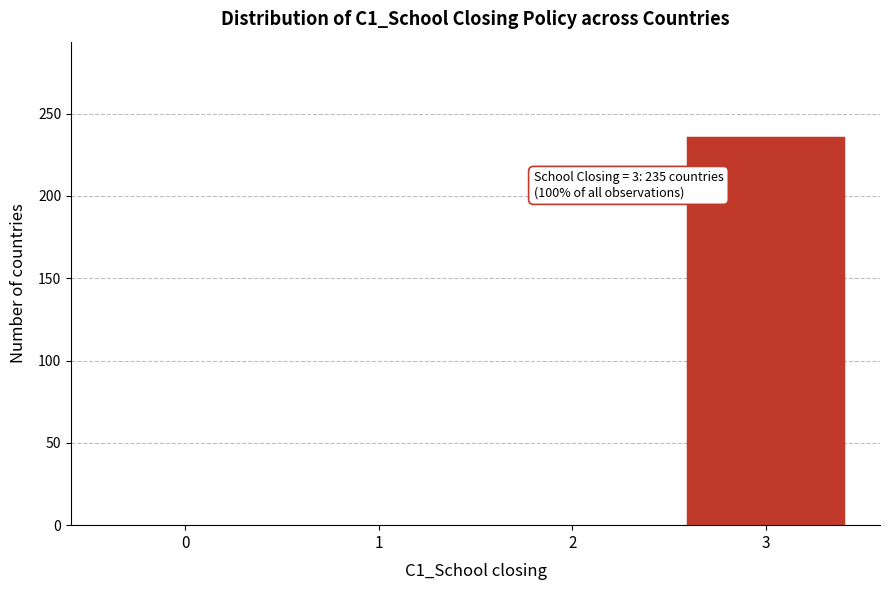

Reading left to right, what are all the values shown in this chart?

0=0	1=0	2=0	3=235